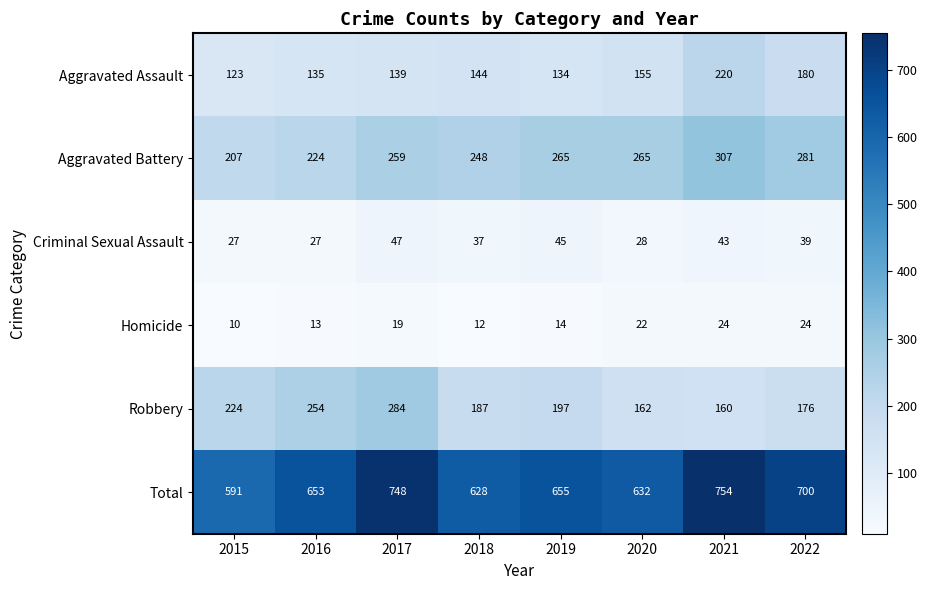

Which category has the lowest value across all series?

2015